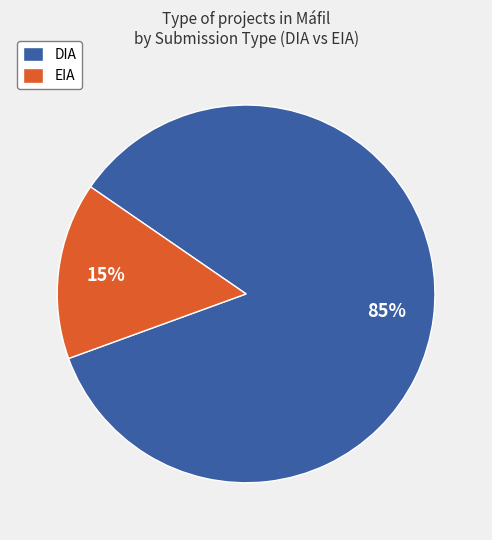

Rank the categories by value from lowest to highest.

EIA, DIA